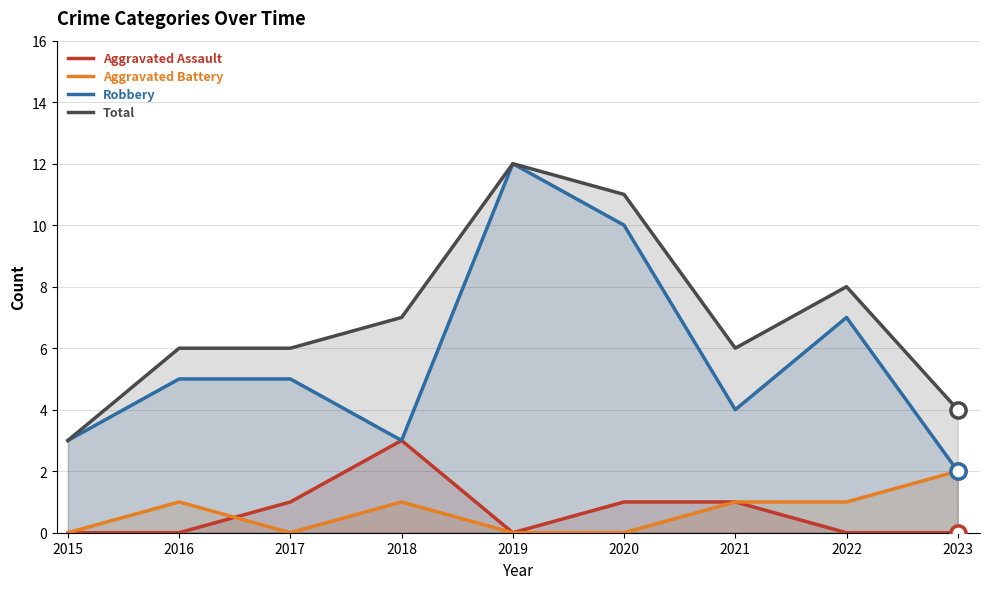

What are all the series names shown in the legend?

Aggravated Assault, Aggravated Battery, Robbery, Total